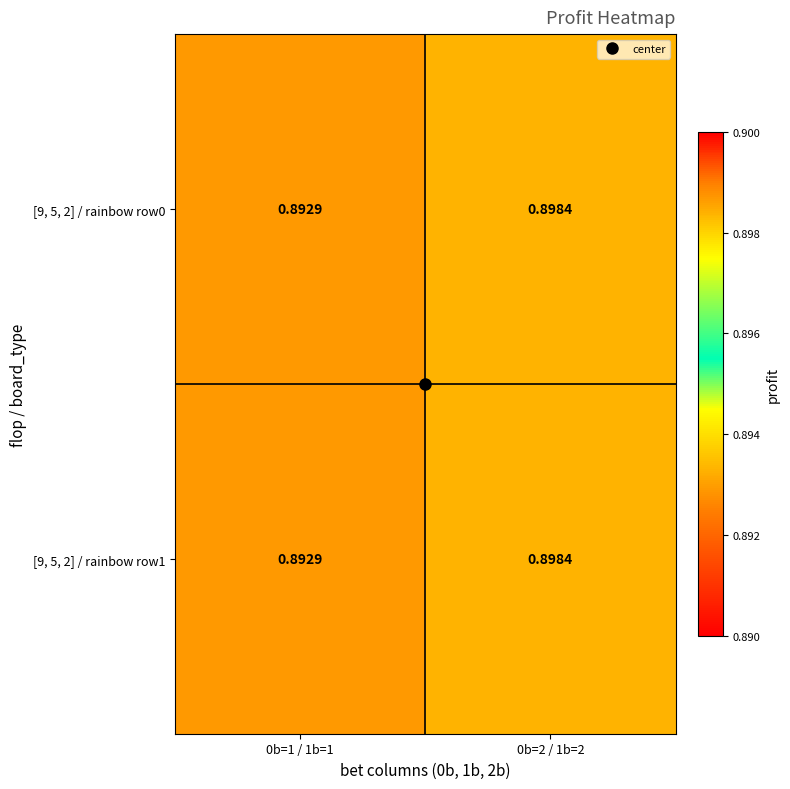

Is the value of [9, 5, 2] / rainbow row0 at 0b=1 / 1b=1 greater than the value of [9, 5, 2] / rainbow row1 at 0b=2 / 1b=2?

No